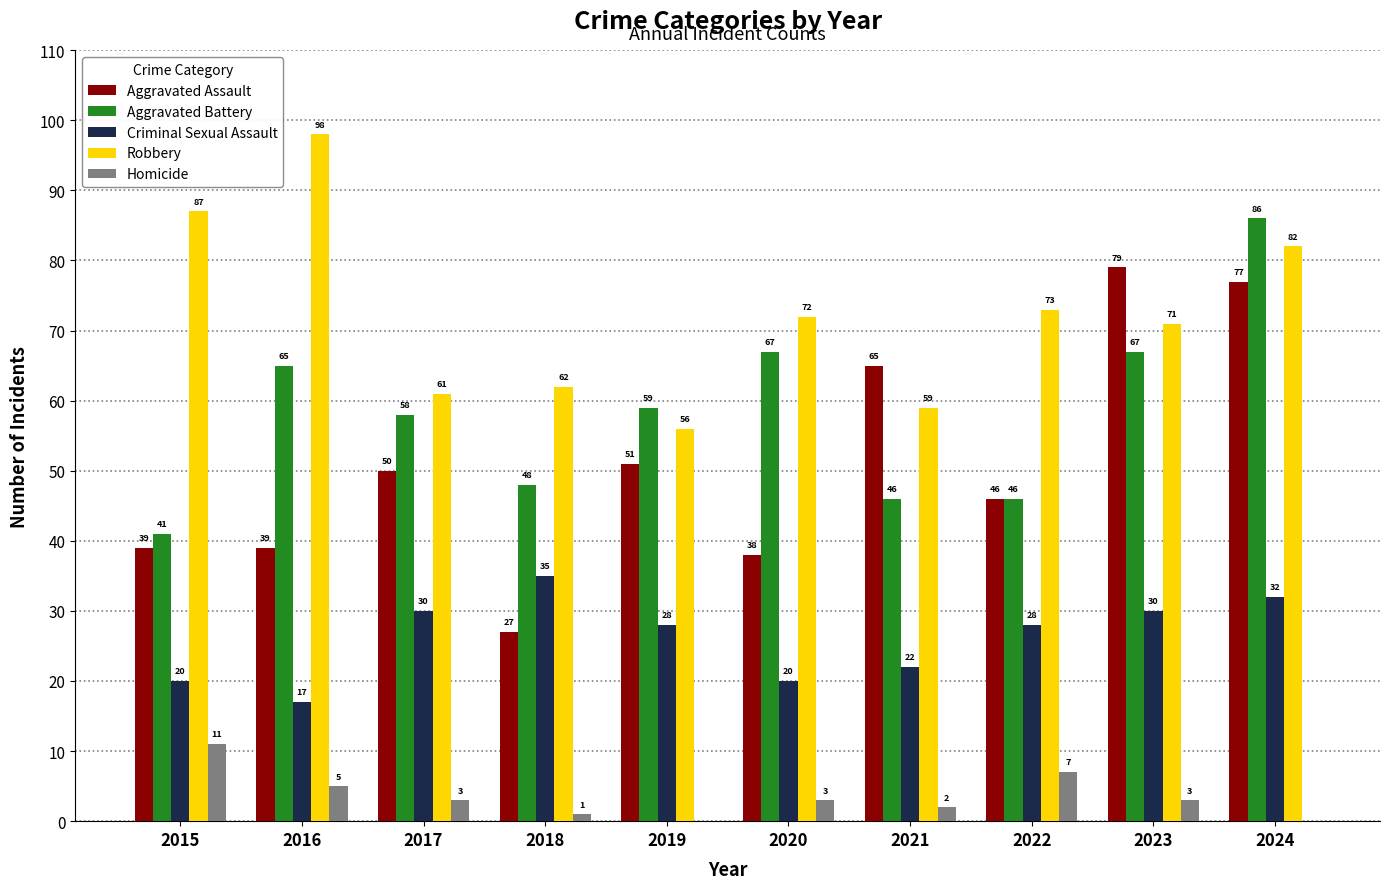

Which series has the largest total across all categories?

Robbery